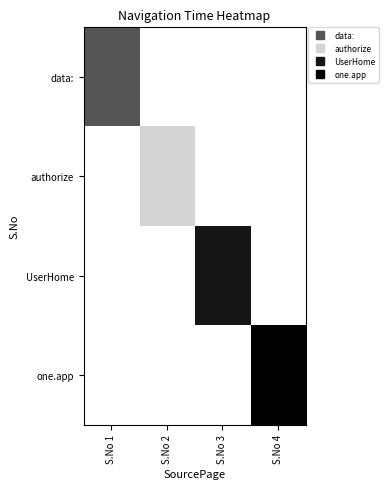

Reading left to right, extract all data points from this chart.

data:: S.No 1=8	S.No 2=0	S.No 3=0	S.No 4=0
authorize: S.No 1=0	S.No 2=2	S.No 3=0	S.No 4=0
UserHome: S.No 1=0	S.No 2=0	S.No 3=11	S.No 4=0
one.app: S.No 1=0	S.No 2=0	S.No 3=0	S.No 4=12